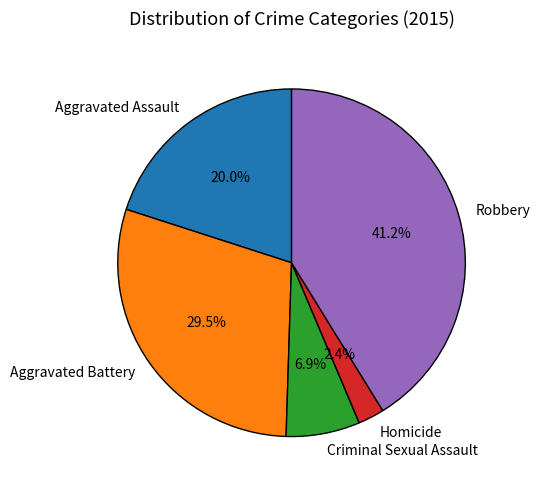

The Homicide slice represents 2% of the pie. True or false?

True